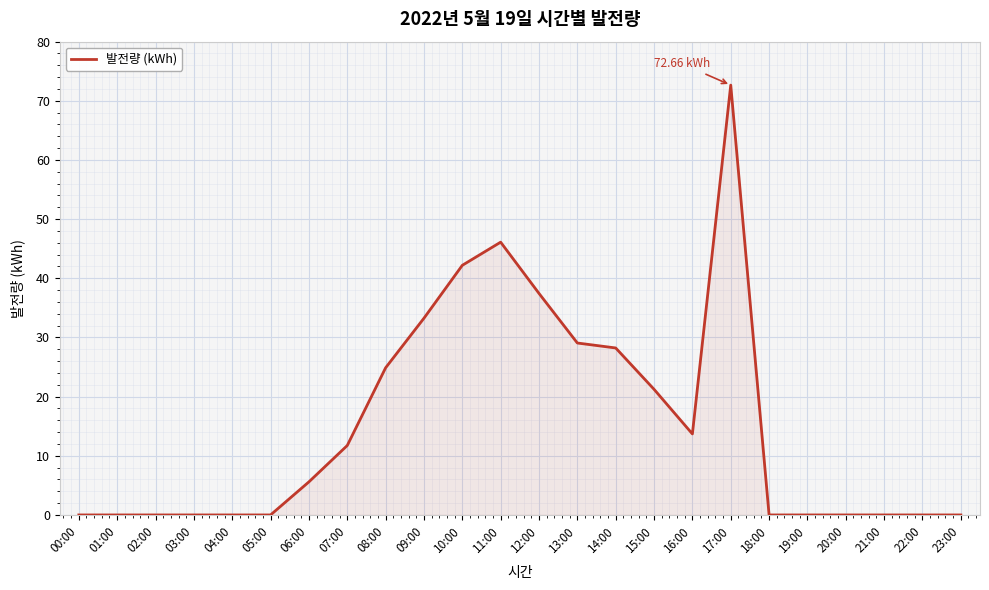

Reading left to right, what are all the values shown in this chart?

00:00=0.0	01:00=0.0	02:00=0.0	03:00=0.0	04:00=0.0	05:00=0.0	06:00=5.6	07:00=11.7	08:00=24.9	09:00=33.3	10:00=42.2	11:00=46.1	12:00=37.4	13:00=29.1	14:00=28.2	15:00=21.2	16:00=13.7	17:00=72.7	18:00=0.0	19:00=0.0	20:00=0.0	21:00=0.0	22:00=0.0	23:00=0.0